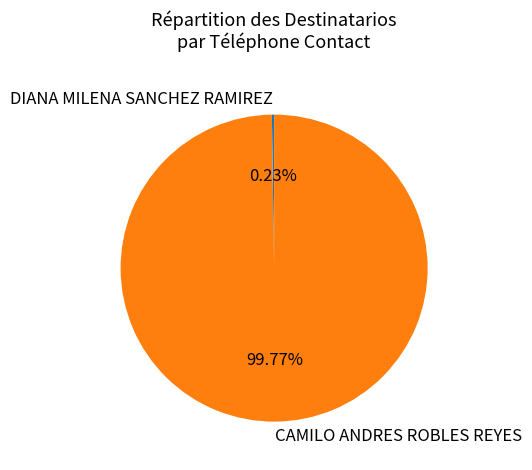

What is the largest slice in the pie chart?

CAMILO ANDRES ROBLES REYES